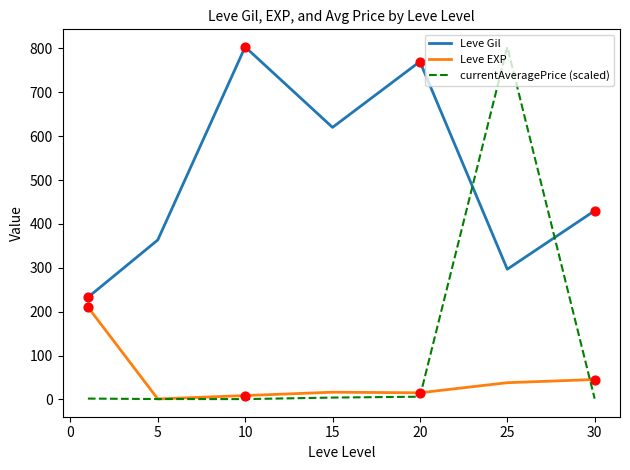

Which series has the largest total across all categories?

Leve Gil